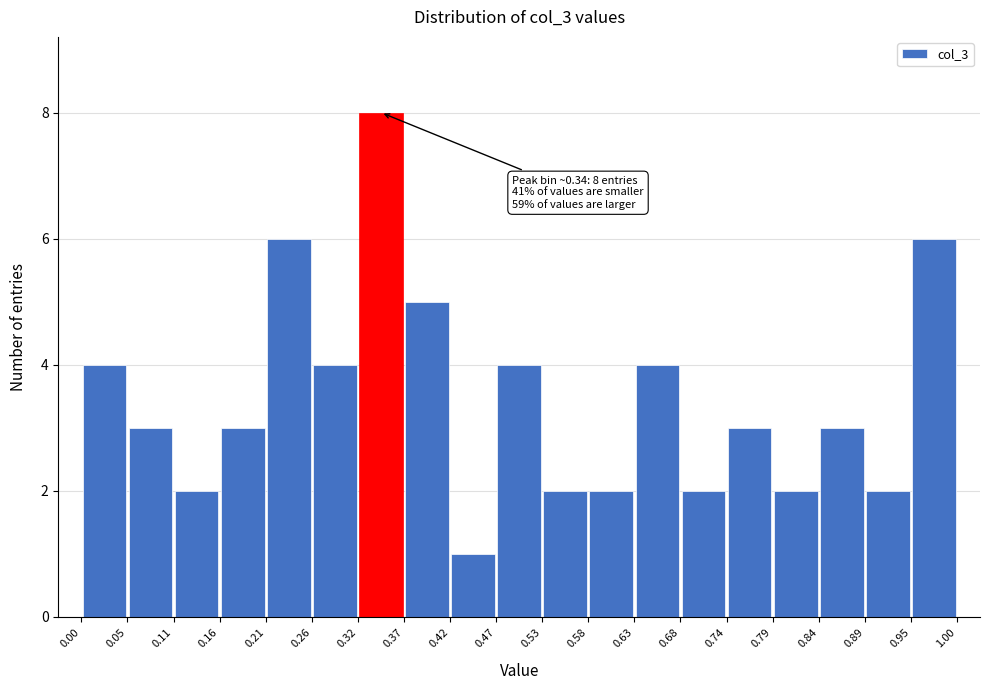

Over which range of the x-axis is the bar tallest?

0.32 to 0.37